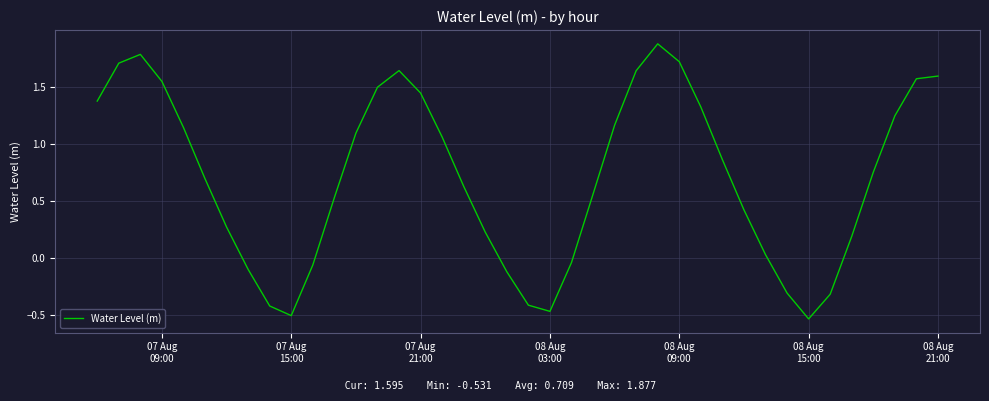

What is the maximum value shown in the chart?

1.9